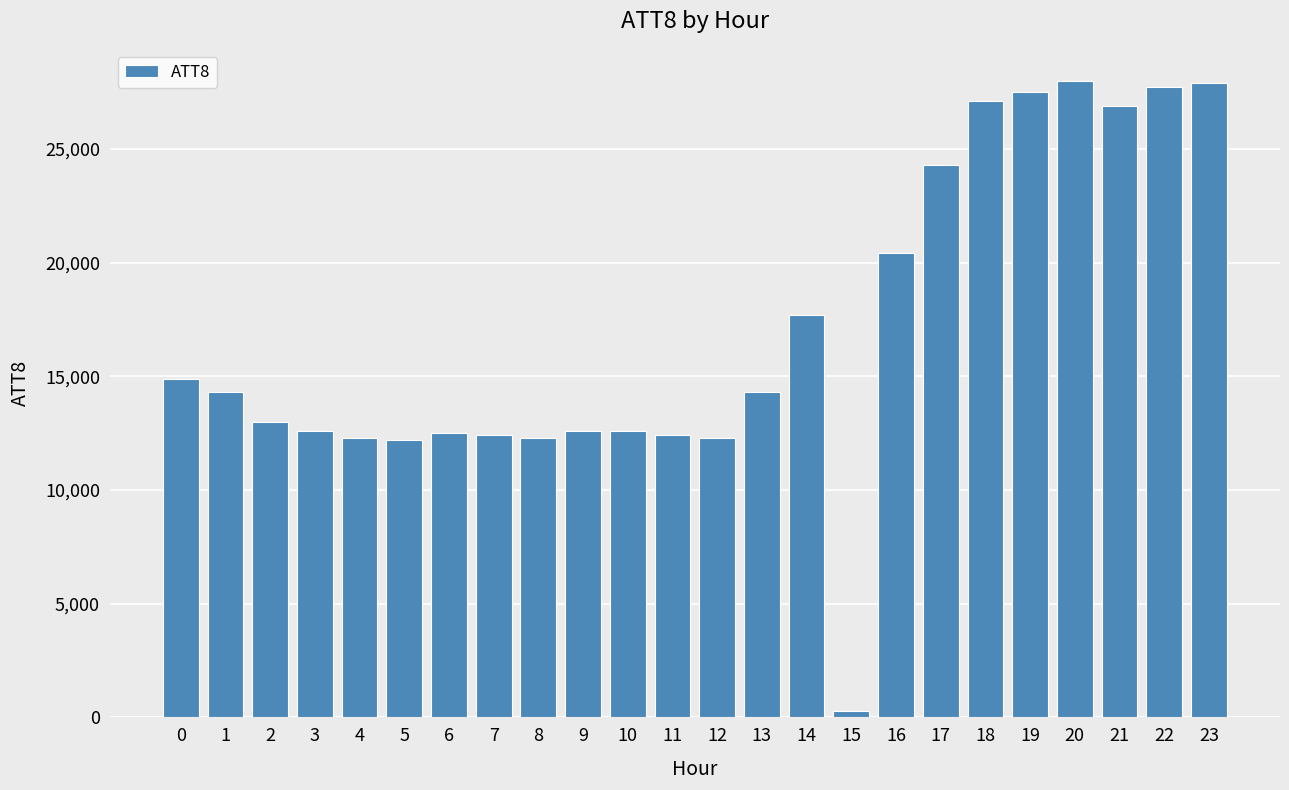

What is the greatest value displayed?

28000